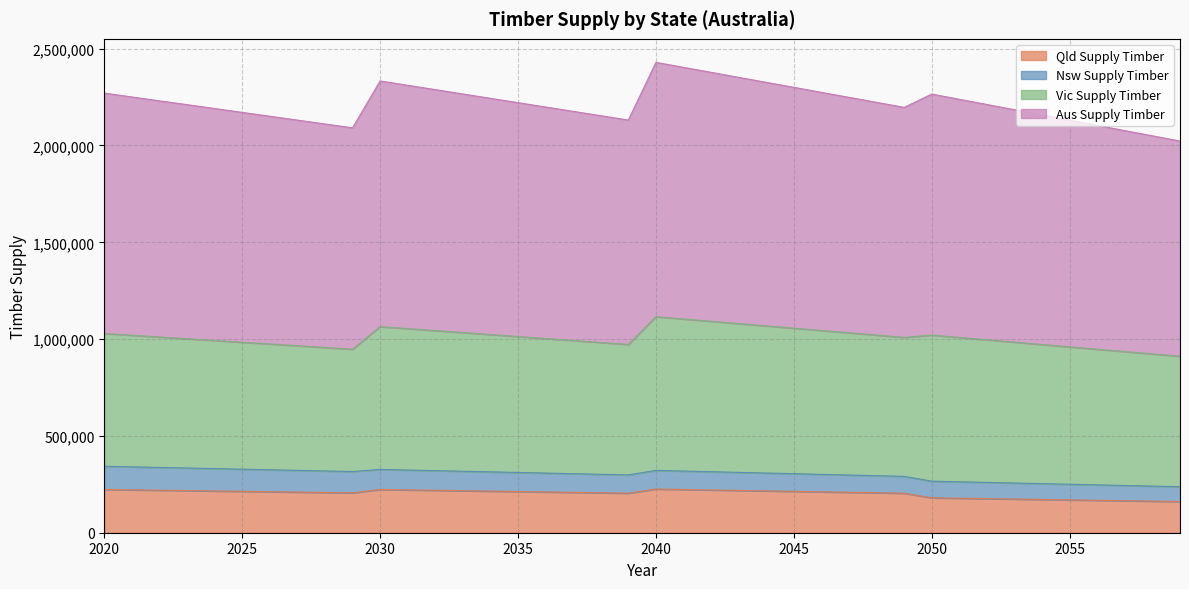

Where is aus_supply_timber nearest to the value 2226150?

2048